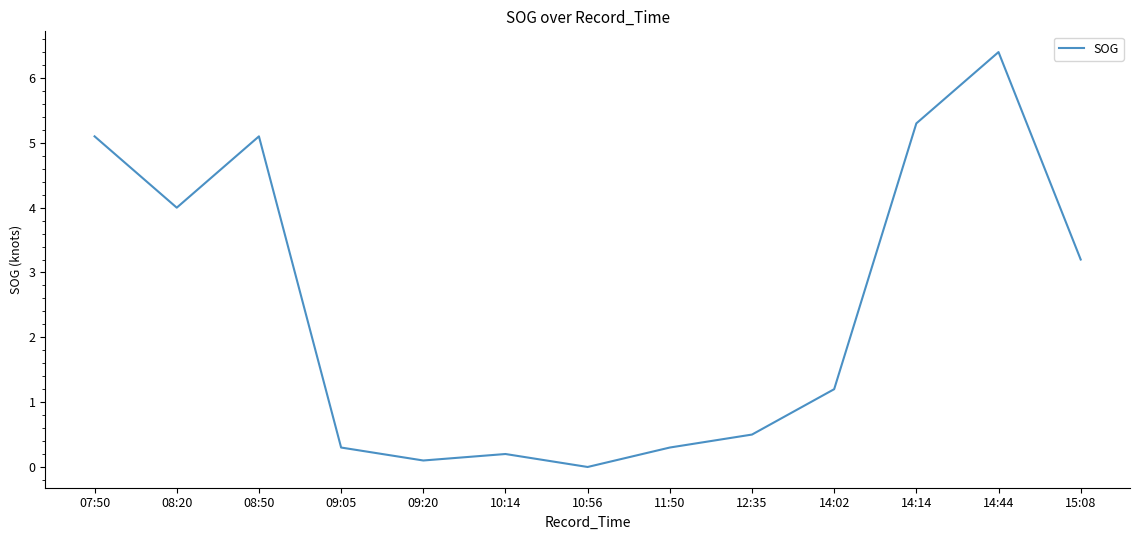

At which label does the data first exceed 1?

07:50